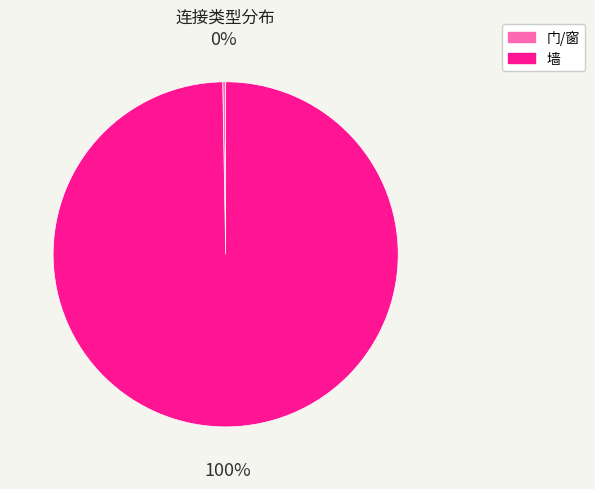

Does any single category account for the majority?

Yes